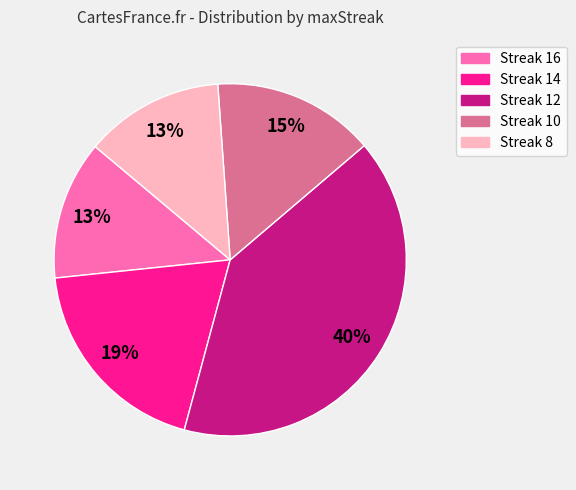

Do Streak 16 and Streak 10 together represent more than half of the pie?

No